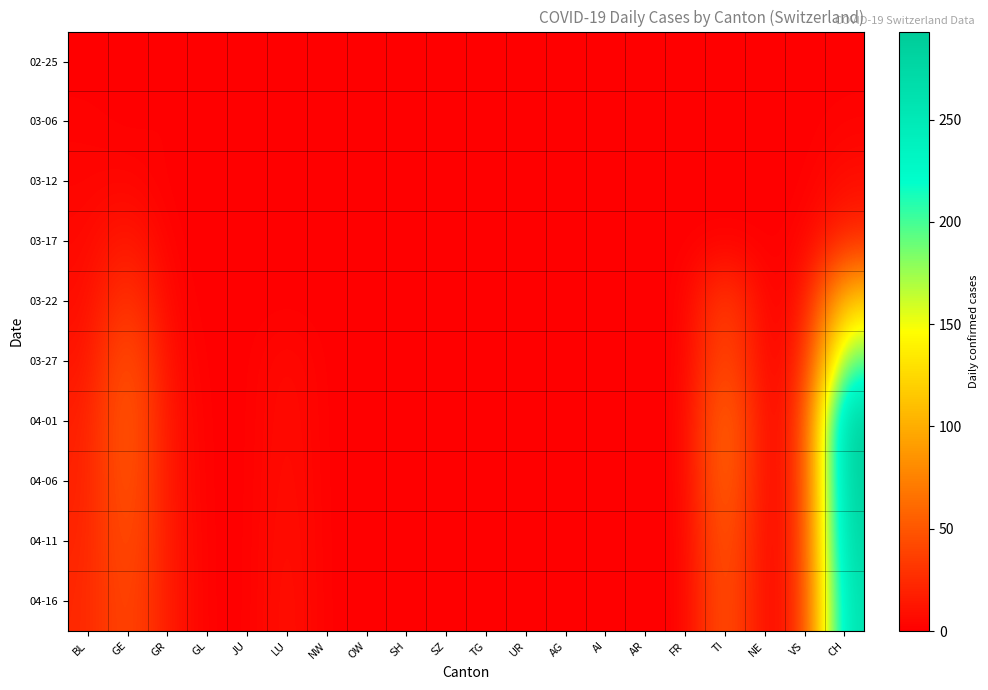

How many distinct data groups are displayed?

10